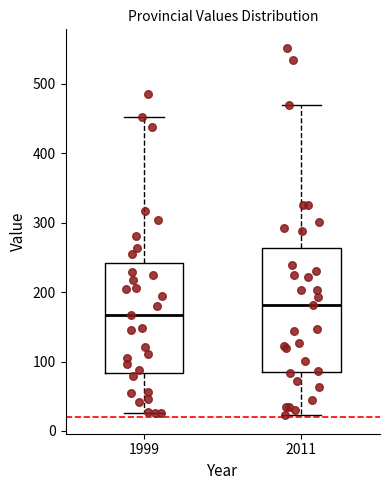

Which box is the tallest, from its lower edge to its upper edge?

2011